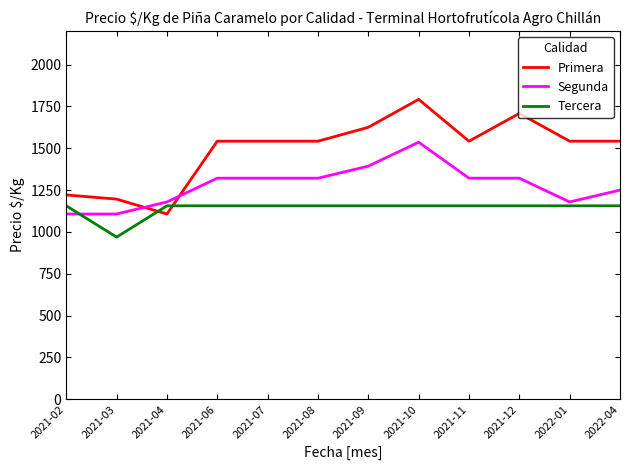

Rank the series by their average value, from lowest to highest.

Tercera, Segunda, Primera